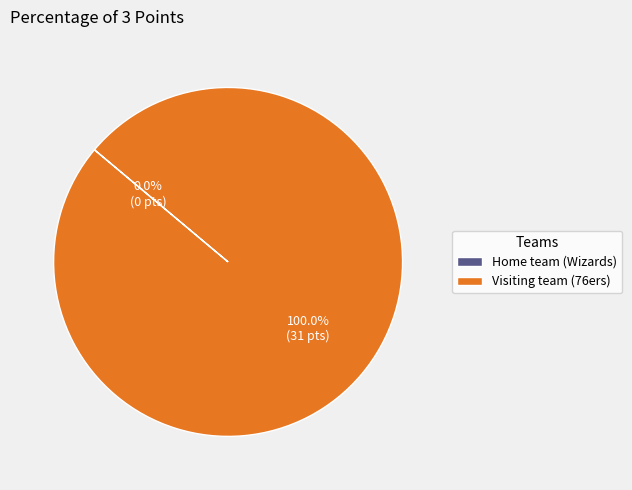

Which category has the biggest portion of the pie?

Visiting team (76ers)